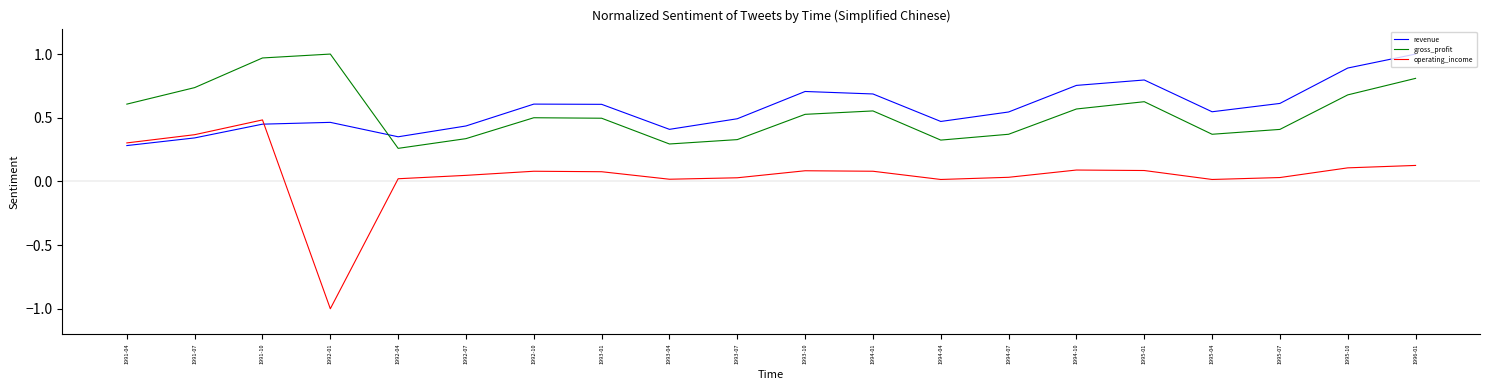

True or false: operating_income and gross_profit cross at least once.

False